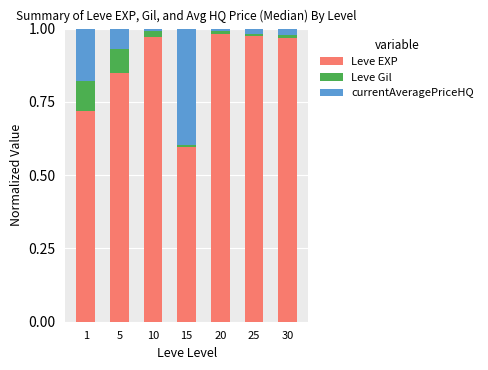

What is the difference between the maximum and minimum values in the Leve EXP series?

0.4